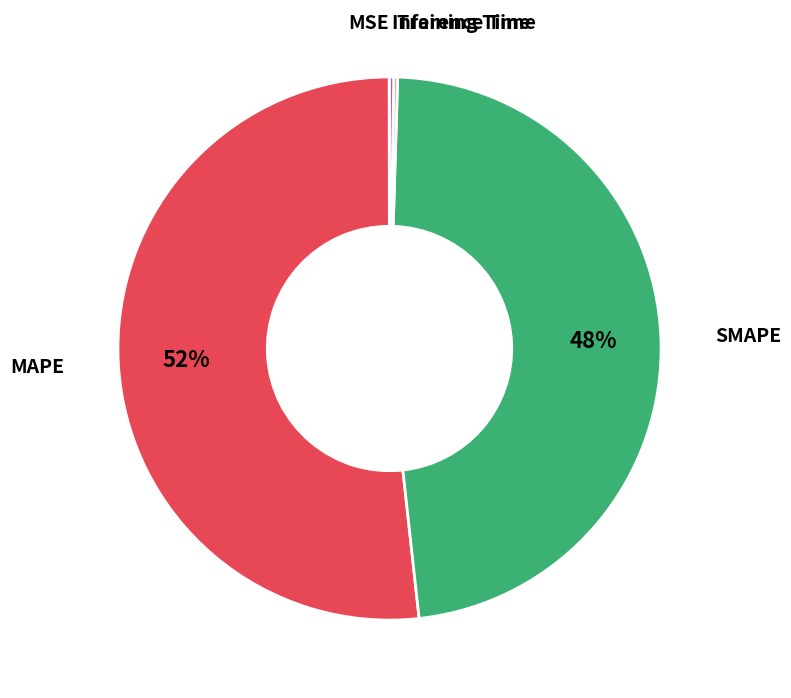

Does any single category account for the majority?

Yes